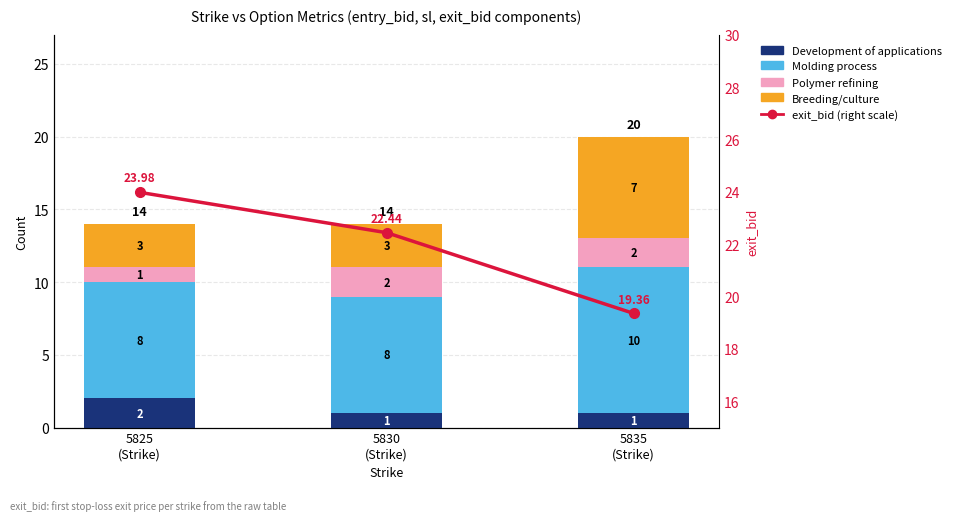

What is the difference between the highest and lowest values at 5830
(Strike)?

21.4